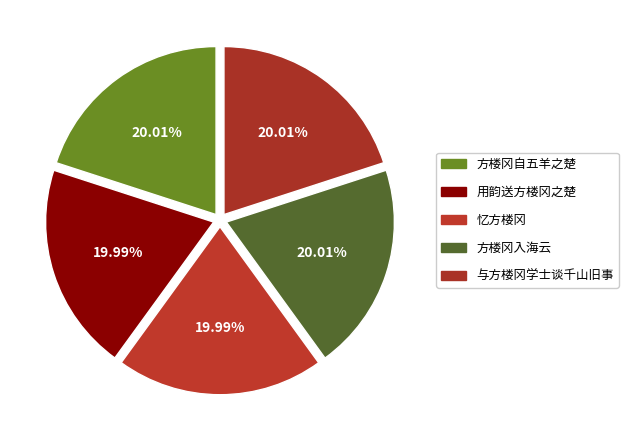

How many slices are in this pie chart?

5